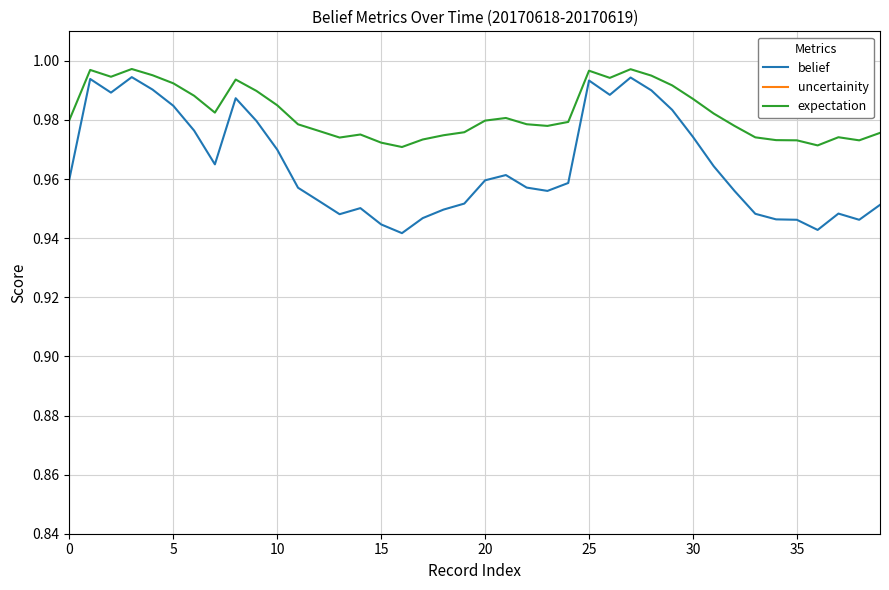

What is the difference between the second highest and minimum values in the uncertainity series?

0.1